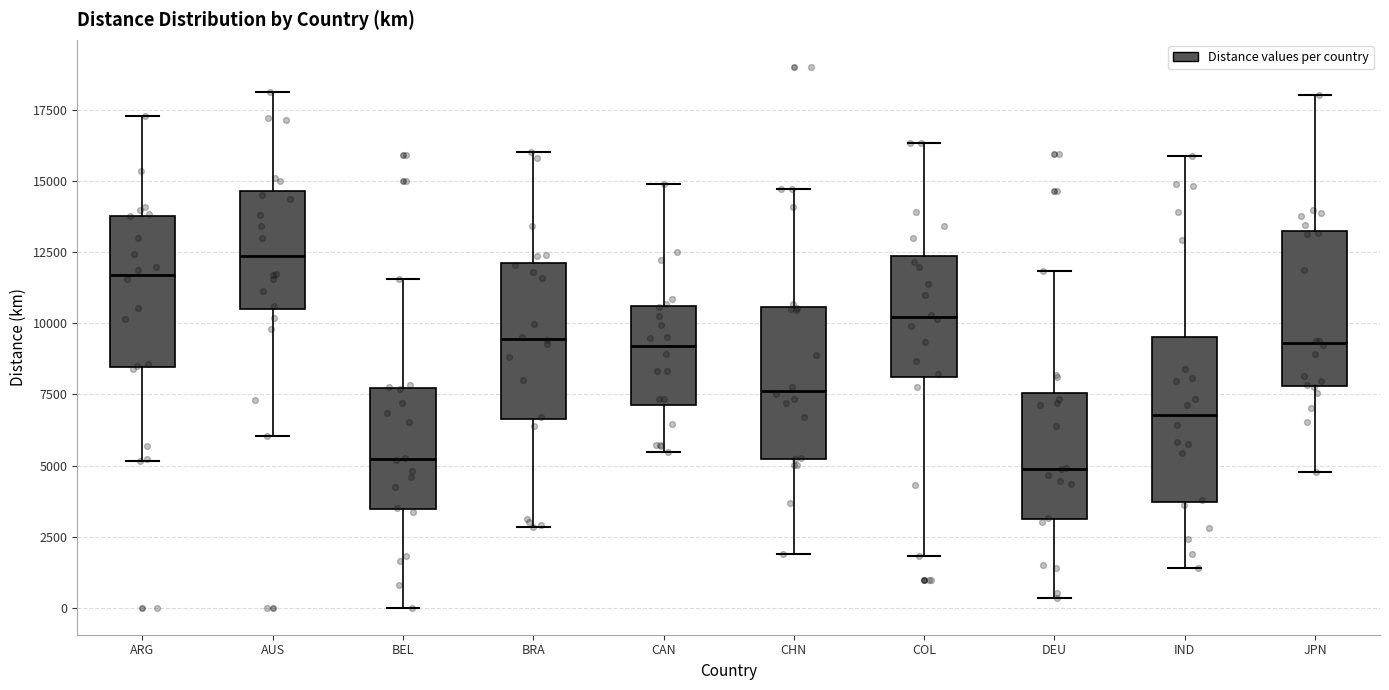

Which box's median line is the highest?

AUS